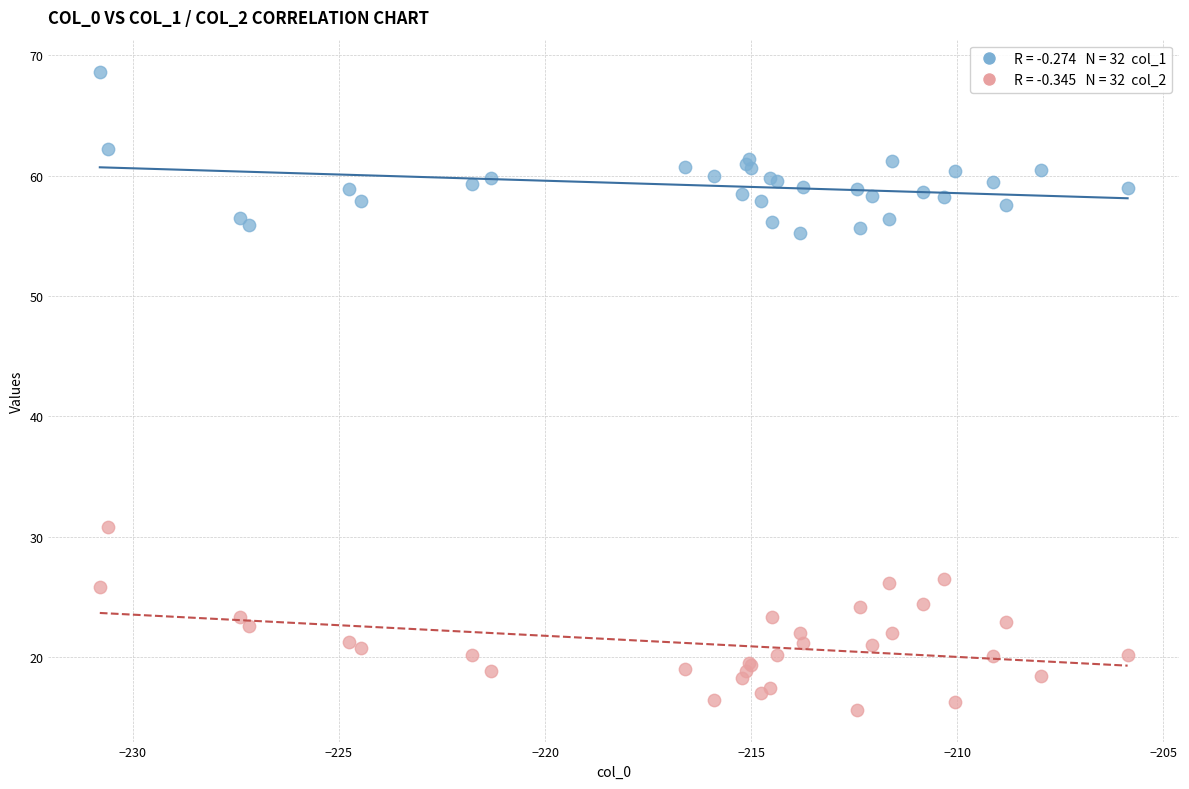

Across all series, what Y value is closest to 42?

30.8